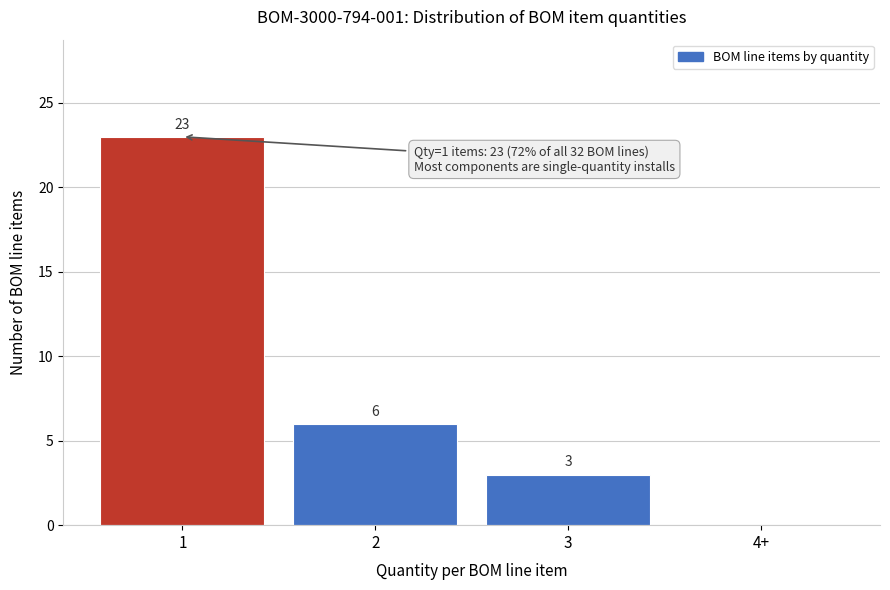

Reading right to left, transcribe all the data shown in this chart.

4+=0	3=3	2=6	1=23